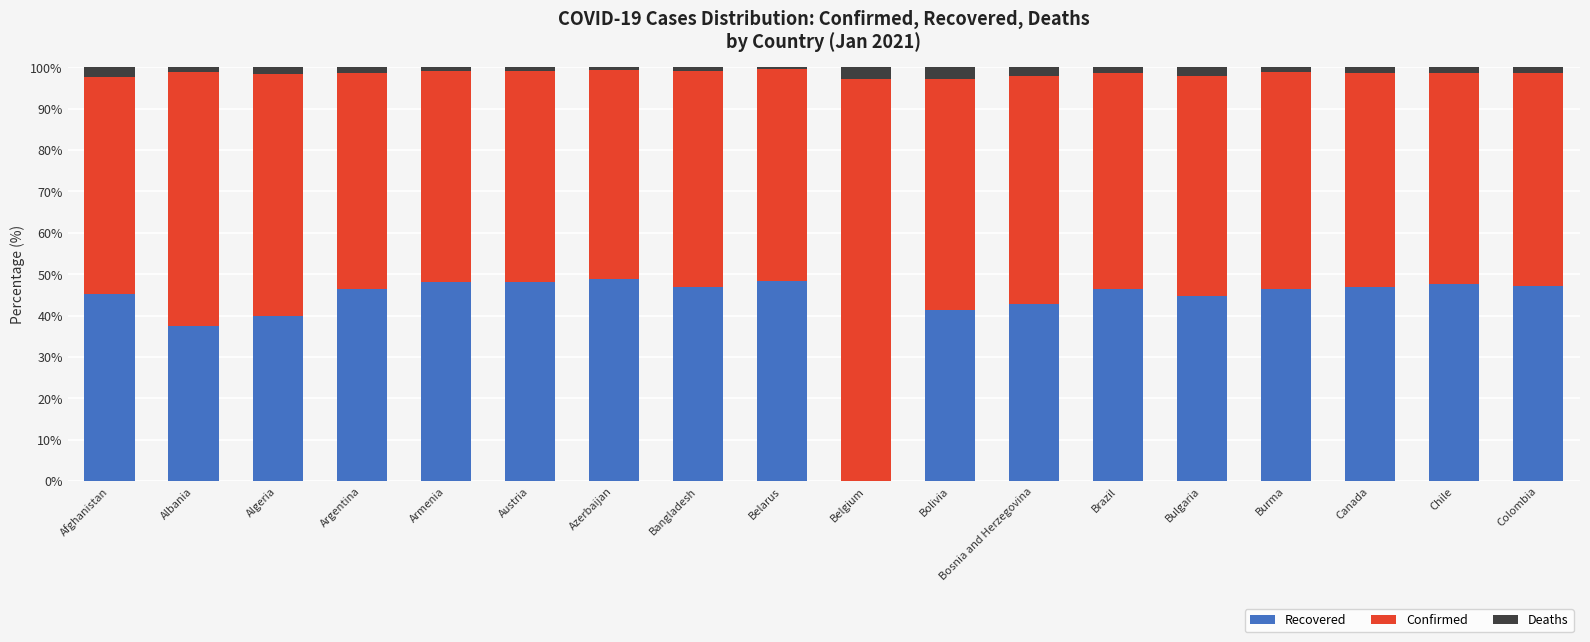

The value of Recovered at Bosnia and Herzegovina is 42.8. True or false?

True